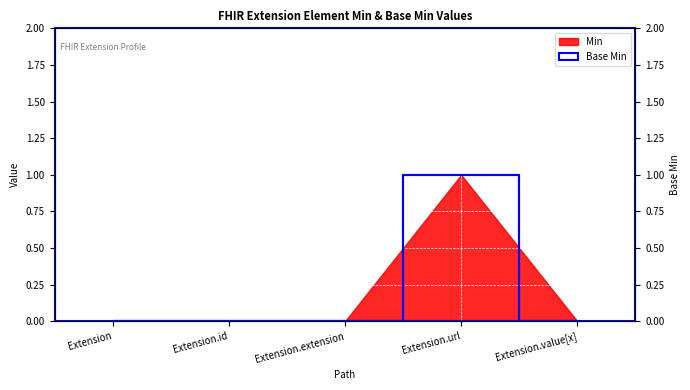

Reading left to right, extract all data points from this chart.

Extension=0	Extension.id=0	Extension.extension=0	Extension.url=1	Extension.value[x]=0